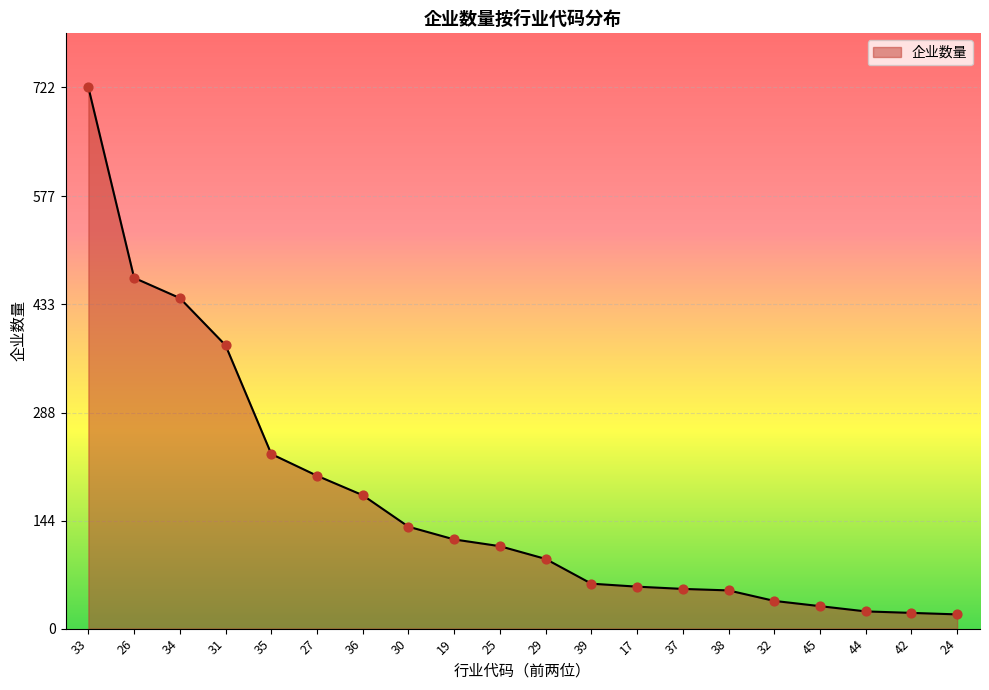

Which has a higher value, 44 or 32?

32